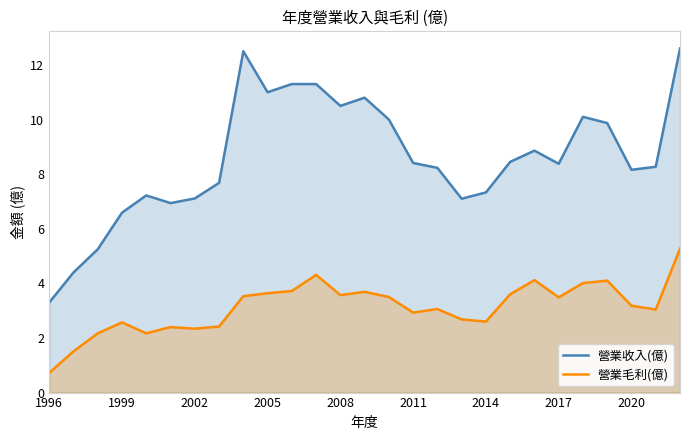

How many interior local valleys does the 營業毛利(億) series have?

7